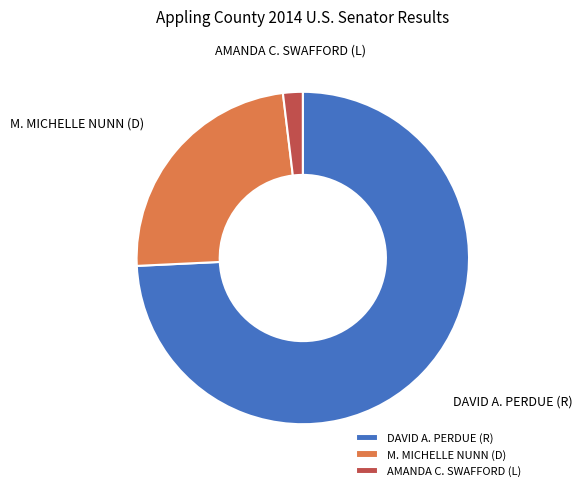

Is the sum of AMANDA C. SWAFFORD (L) and DAVID A. PERDUE (R) greater than half?

Yes